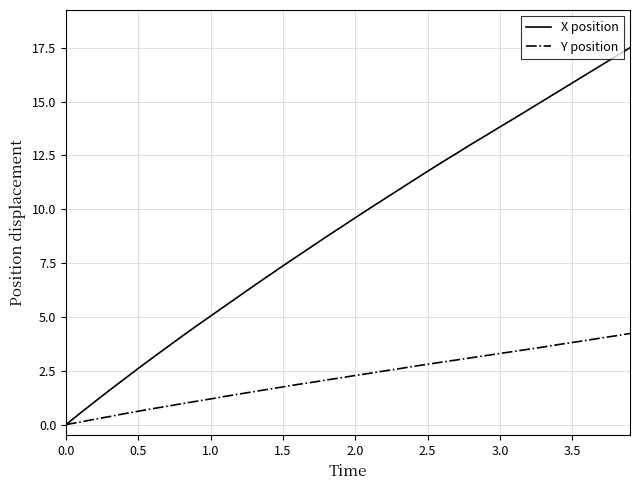

Which series has the largest total across all categories?

X position